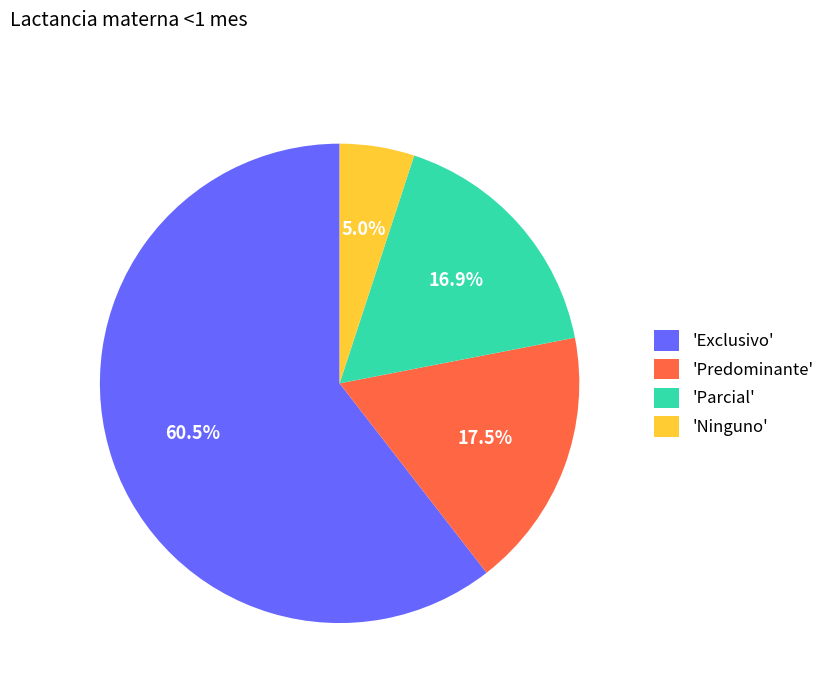

Which category has the smallest portion of the pie?

'Ninguno'